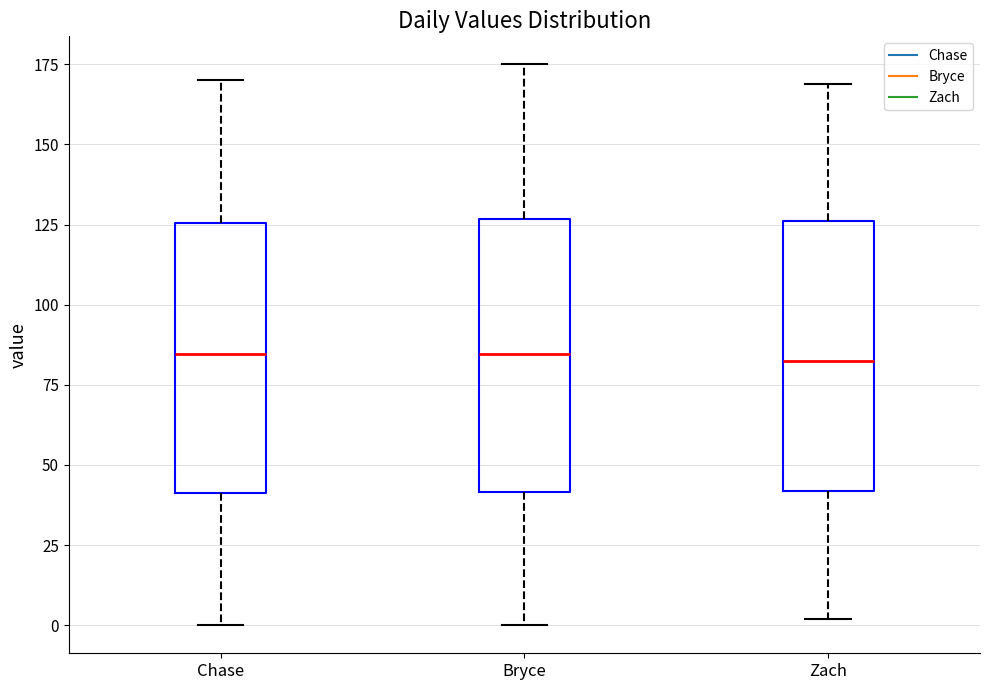

Reading left to right, transcribe this box plot: for each box, give where its median line is, the range the box spans, and where its two whiskers end, as read against the y-axis. The values are not printed on the chart, so give them approximately, as read against the axis.

Chase: median 85, box 40 to 125, whiskers 0 to 170
Bryce: median 85, box 40 to 125, whiskers 0 to 175
Zach: median 85, box 40 to 125, whiskers 0 to 170